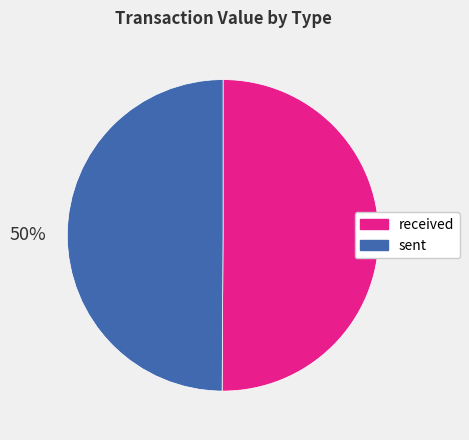

True or false: received accounts for 50% of the total.

True